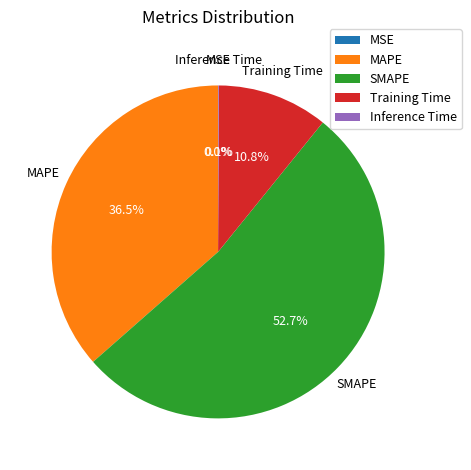

What percentage do Training Time and SMAPE together represent?

63.4%